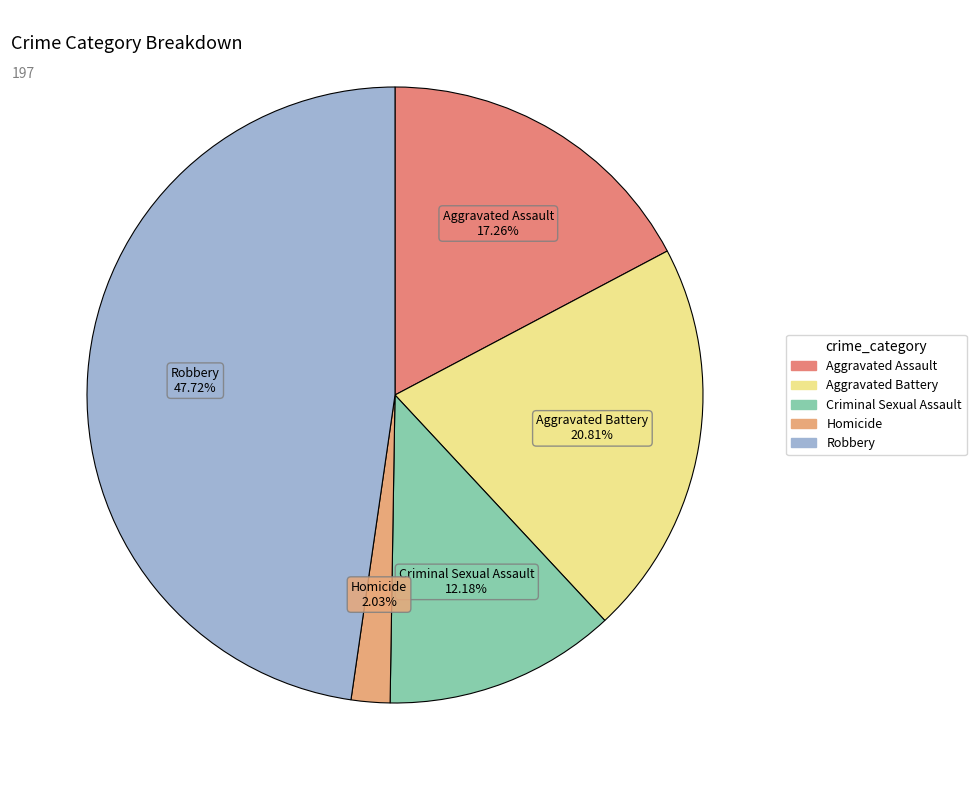

Approximately how many times larger is the value at Aggravated Battery compared to Aggravated Assault?

1.2